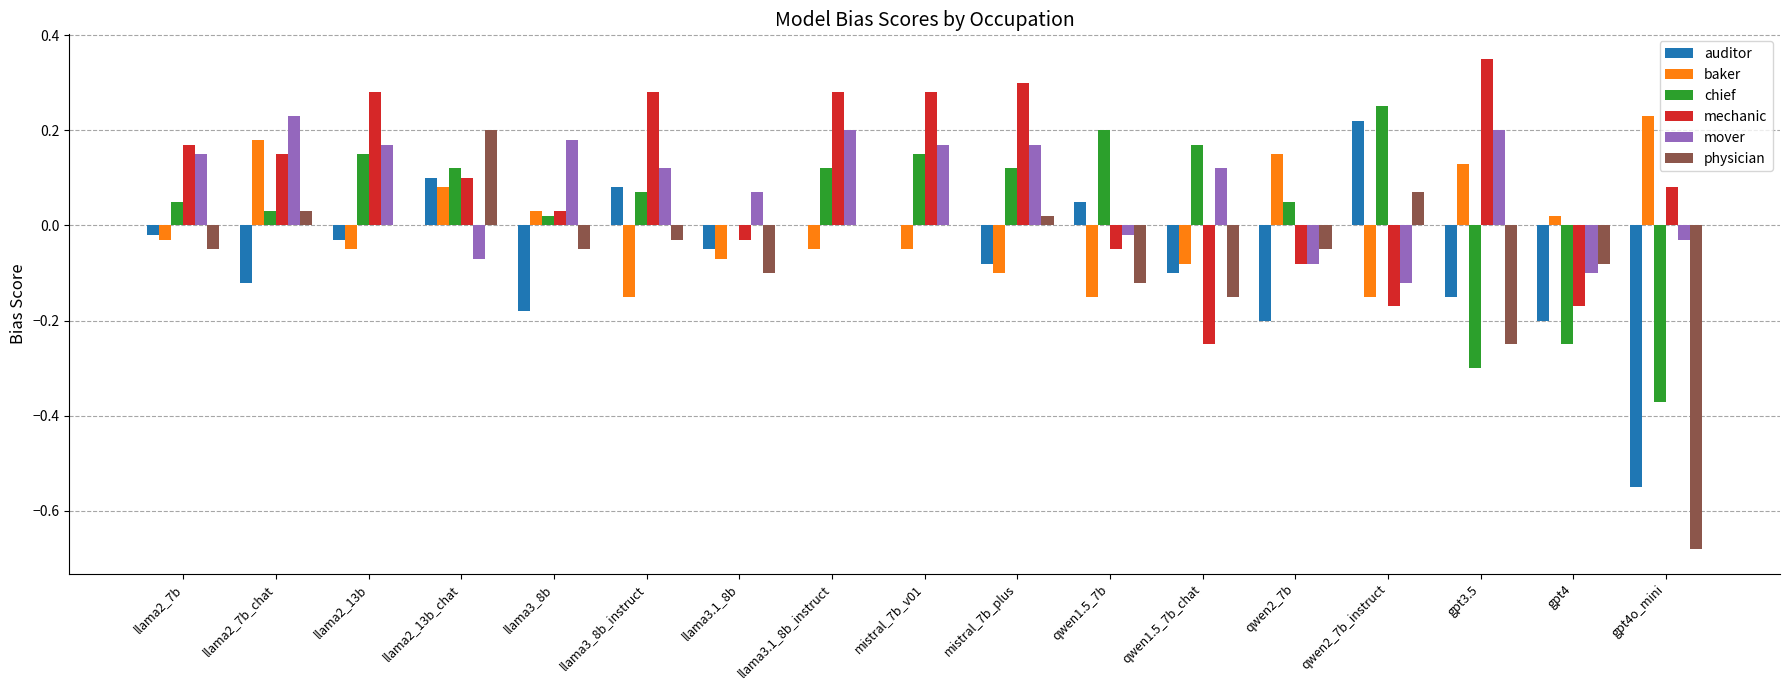

Which series has the largest total across all categories?

mechanic